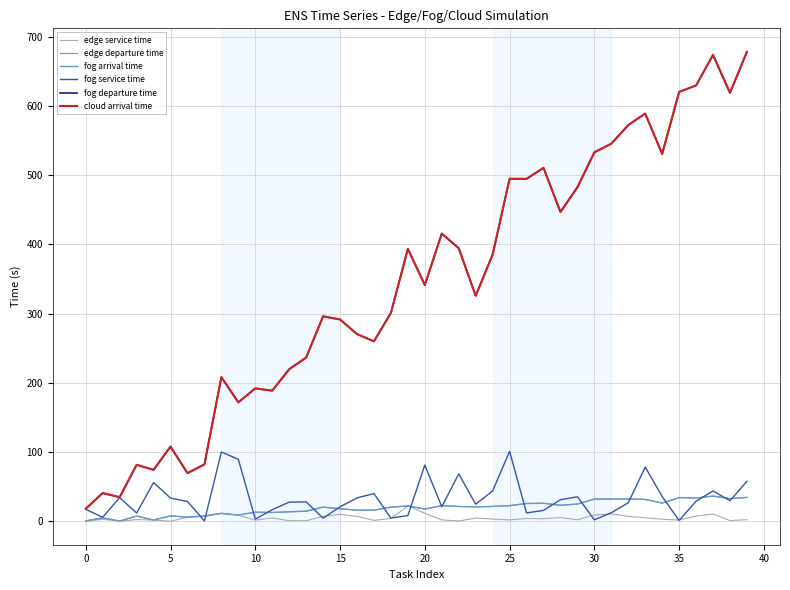

How many interior local peaks does the fog departure time series have?

12